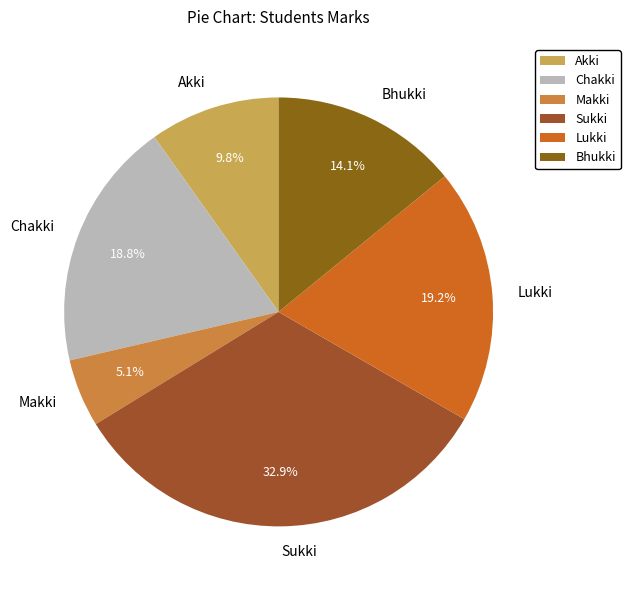

Is the sum of Bhukki and Sukki greater than half?

No